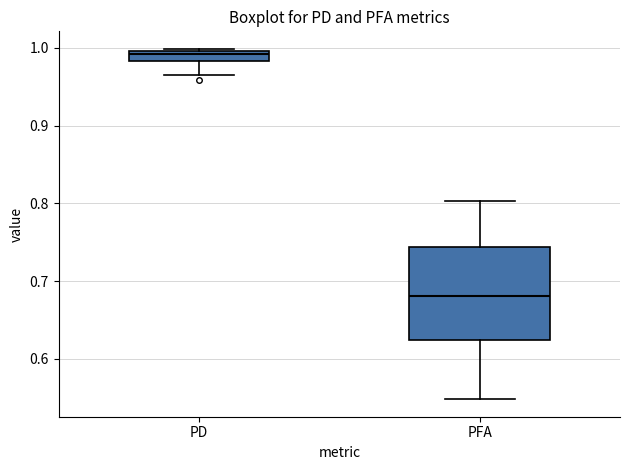

Where does the upper whisker of the box for PFA end on the y-axis? The values are not printed on the chart, so give them approximately, as read against the axis.

0.80